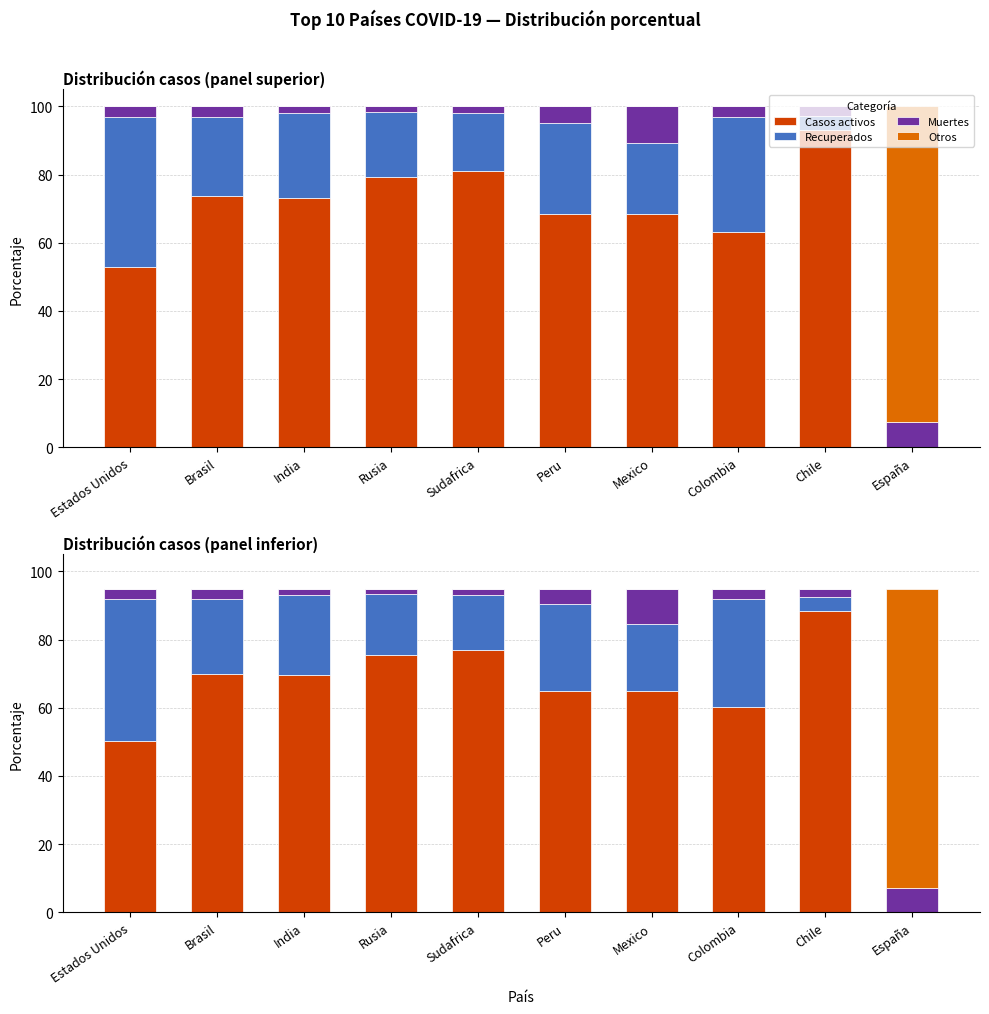

Is the value of Otros at España greater than the value of Casos activos at Sudafrica?

Yes